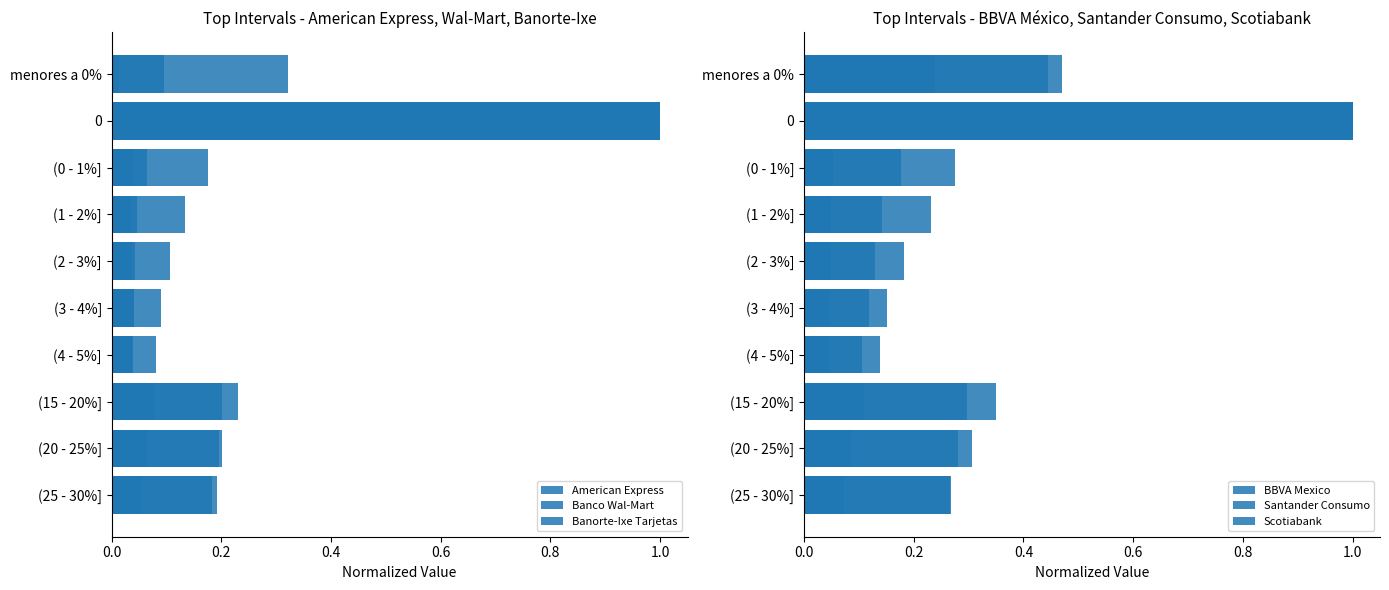

List the series in order of their peak value, lowest first.

American Express, Banco Wal-Mart, Banorte-Ixe Tarjetas, BBVA Mexico, Santander Consumo, Scotiabank